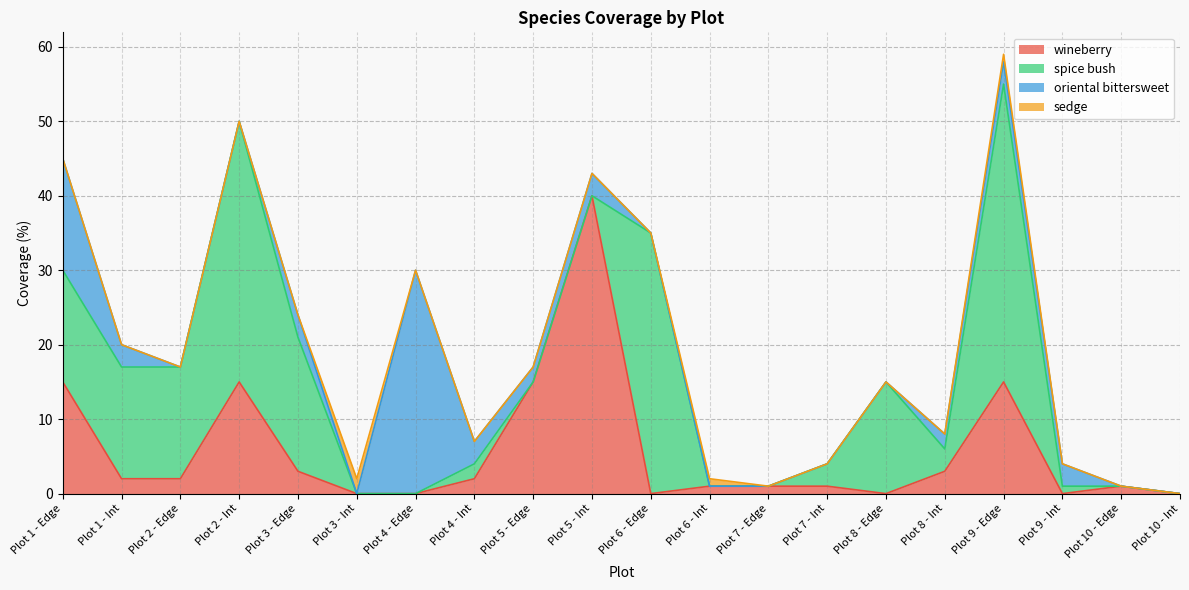

At which category is the sum across all series the highest?

Plot 9 - Edge